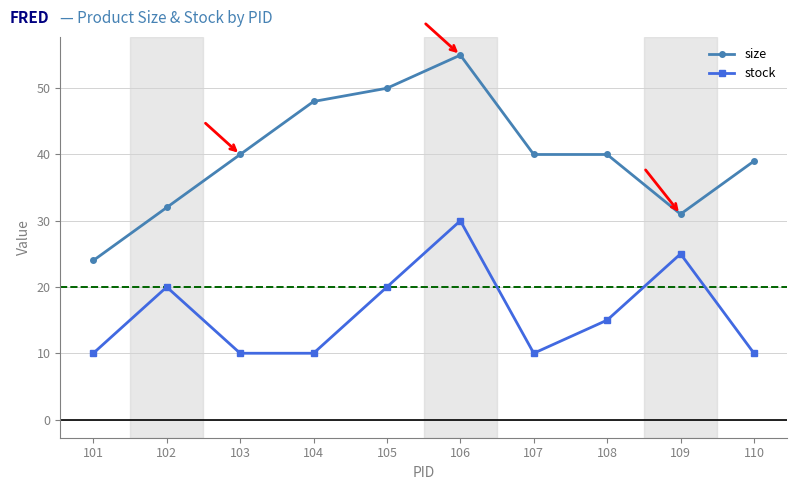

What is the difference between the highest and lowest values at 106?

25